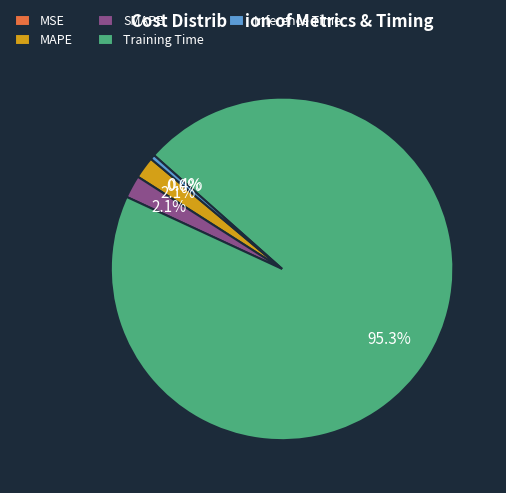

Which slice represents more than half of the pie?

Training Time